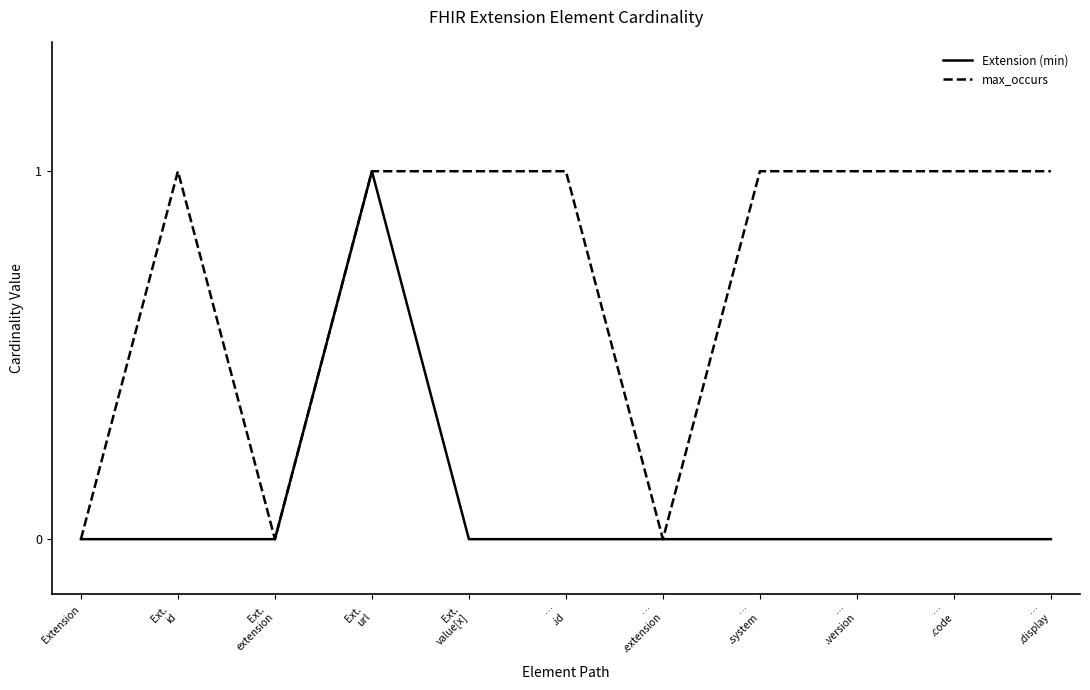

List the series in order of their overall mean, lowest first.

Extension (min), max_occurs